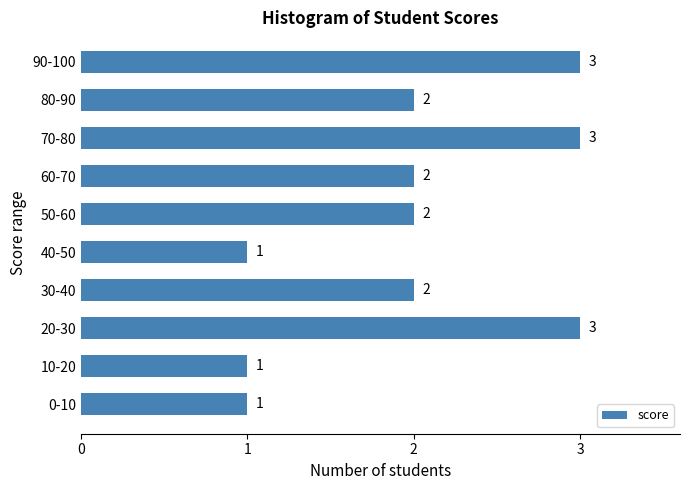

Reading bottom to top, list all the values displayed in this chart.

0-10=1	10-20=1	20-30=3	30-40=2	40-50=1	50-60=2	60-70=2	70-80=3	80-90=2	90-100=3